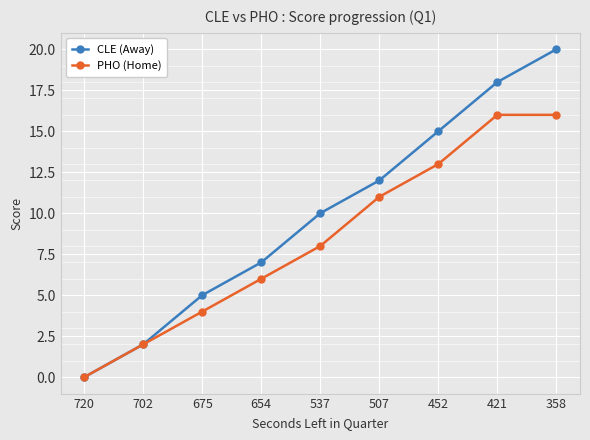

What is the maximum value shown in the chart?

20